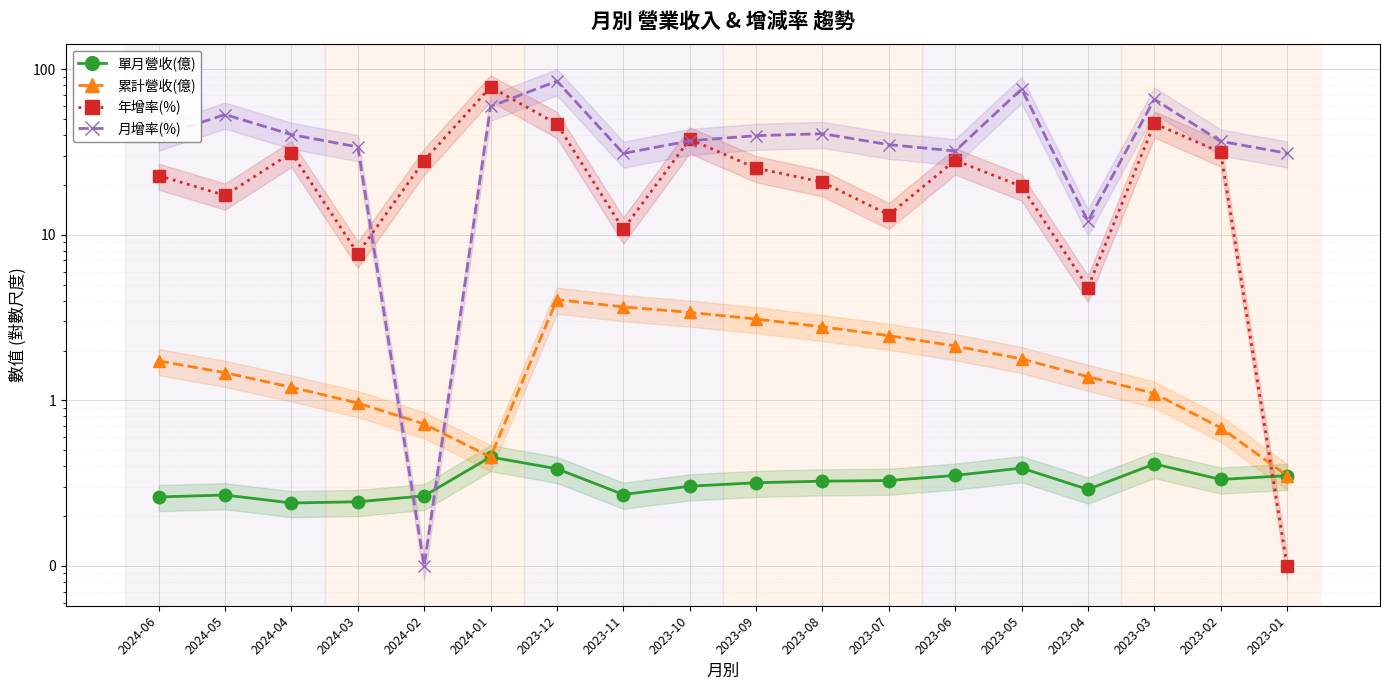

Is it true that 累計營收(億) equals 0.7 at 2024-02?

True